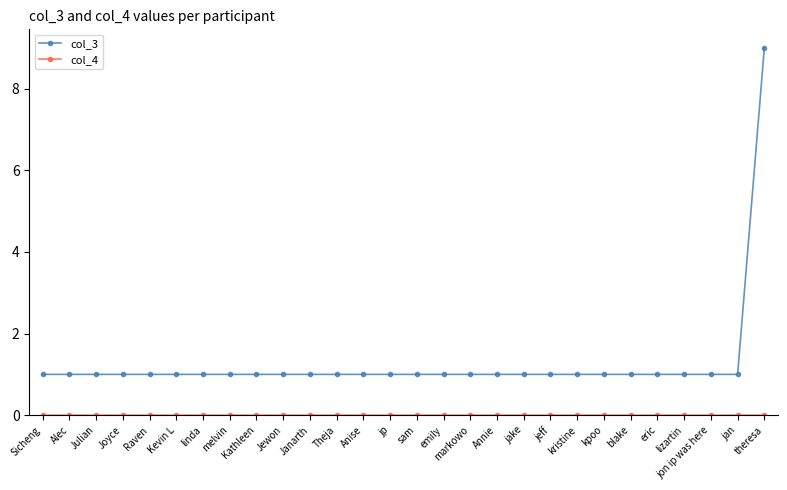

What is the lowest value of the col_3 series?

1.0